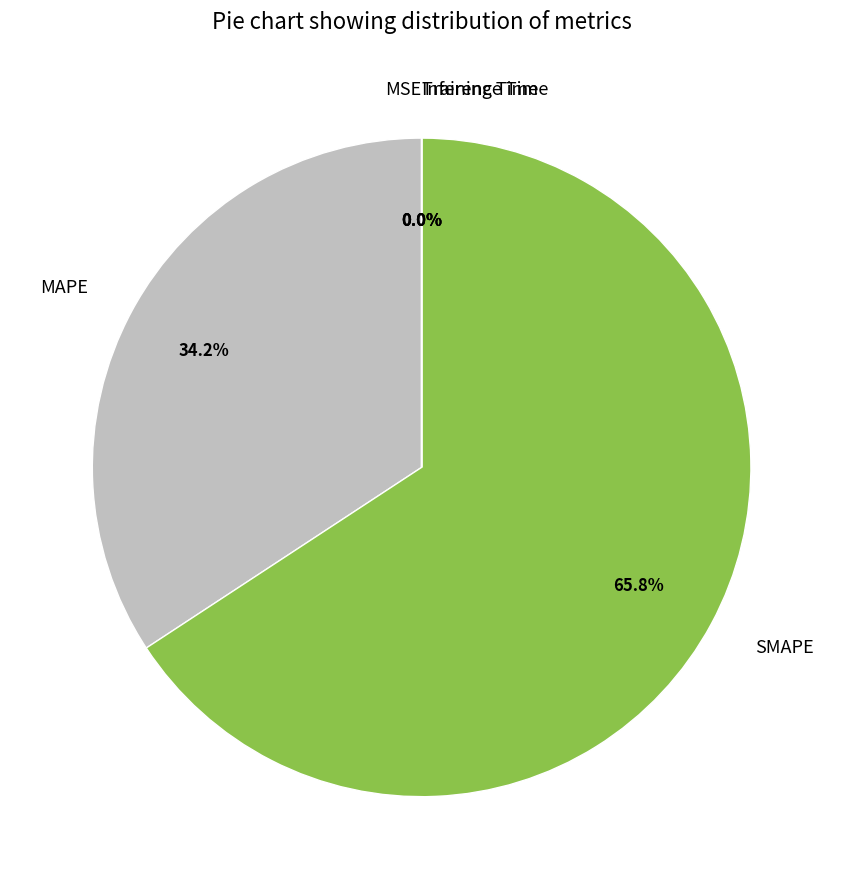

Does any single category account for the majority?

Yes